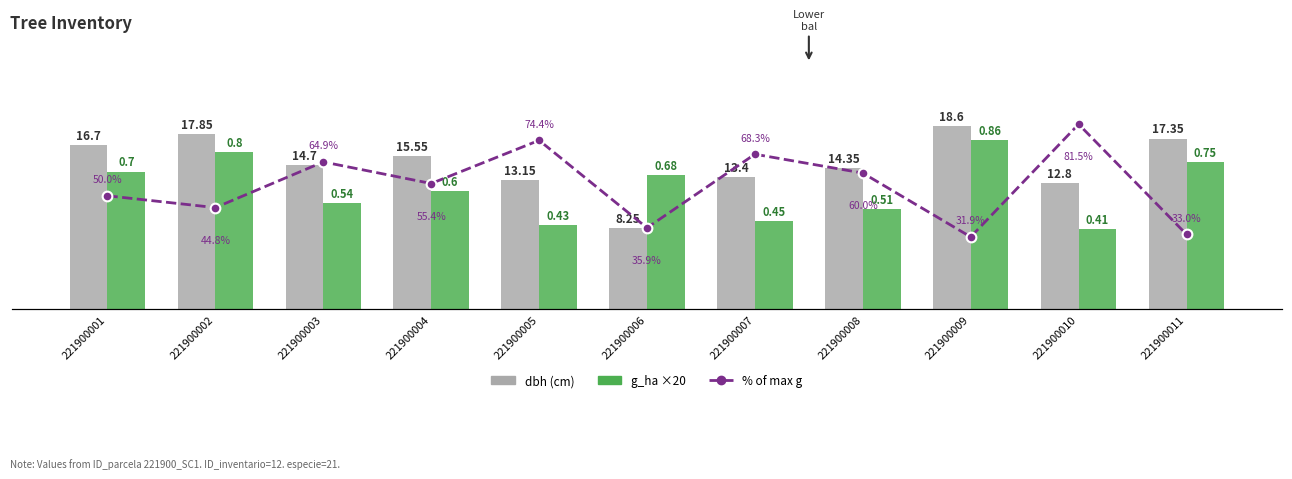

Where does the dbh (cm) series first go above 14?

221900001